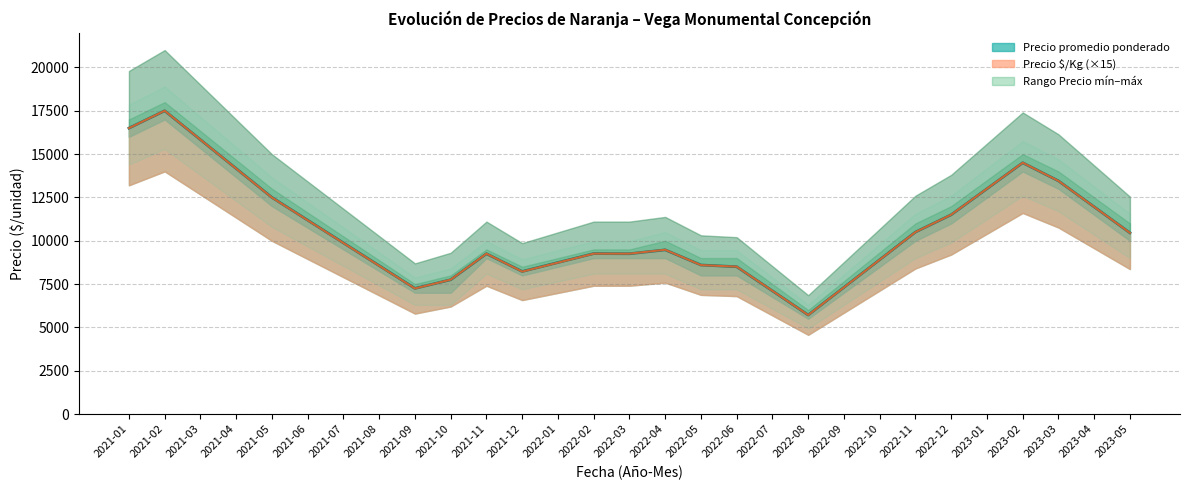

True or false: Precio promedio ponderado and Precio $/Kg cross at least once.

False